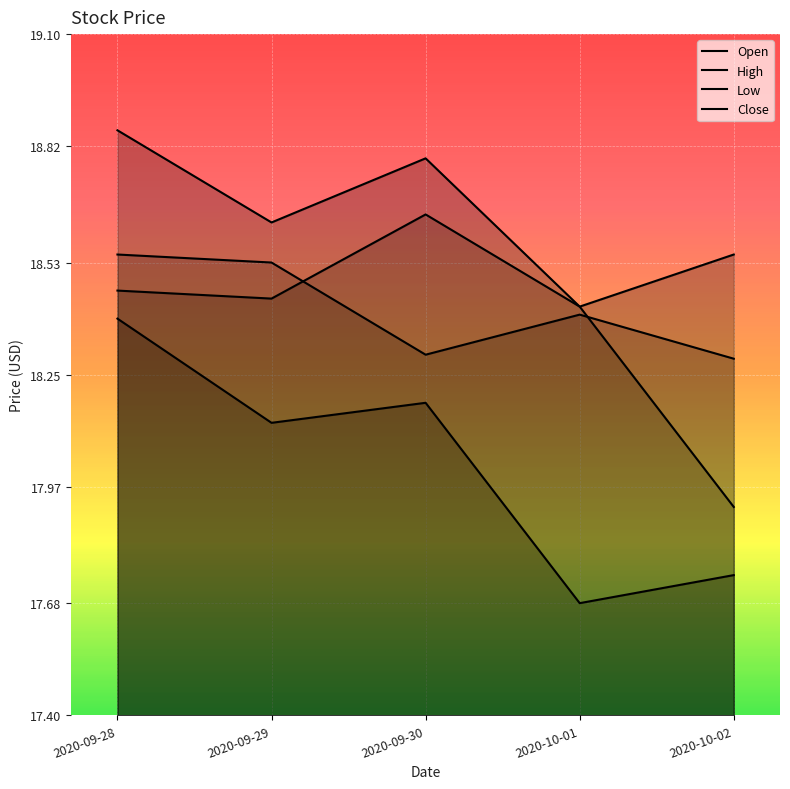

At which category is the sum across all series the highest?

2020-09-28